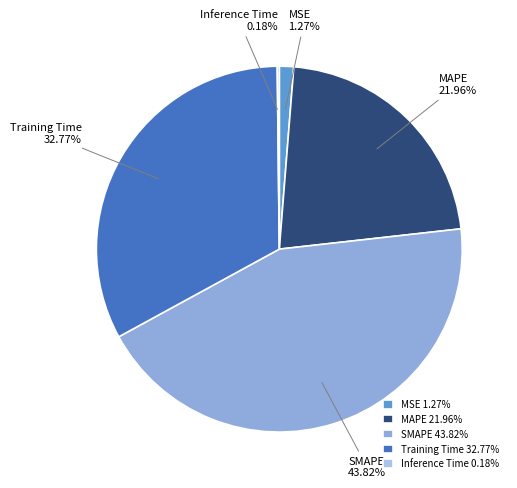

Does SMAPE 43.82% account for over 50% of the chart?

No